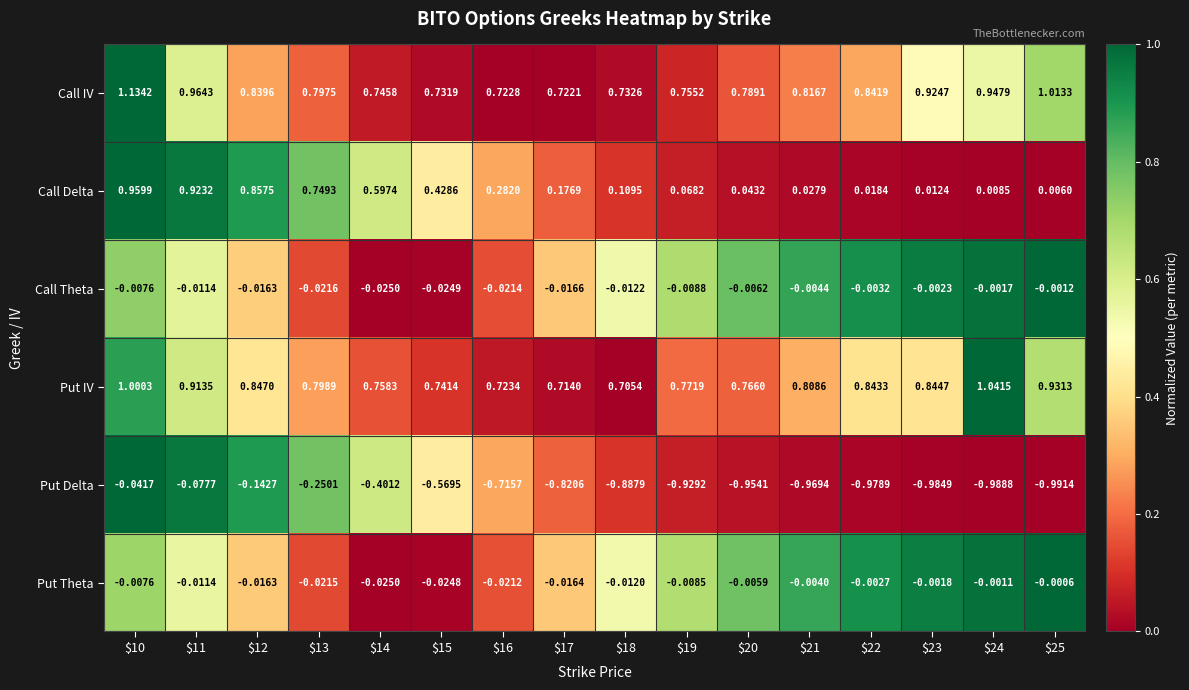

Rank the series by their maximum value, from highest to lowest.

Call IV, Put IV, Call Delta, Put Theta, Call Theta, Put Delta